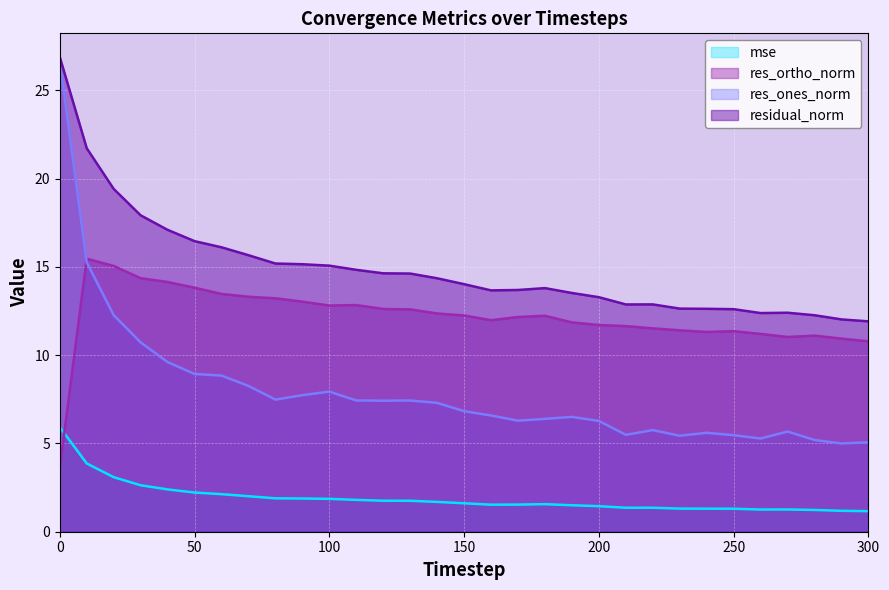

What is the sum of all residual_norm values?

461.6